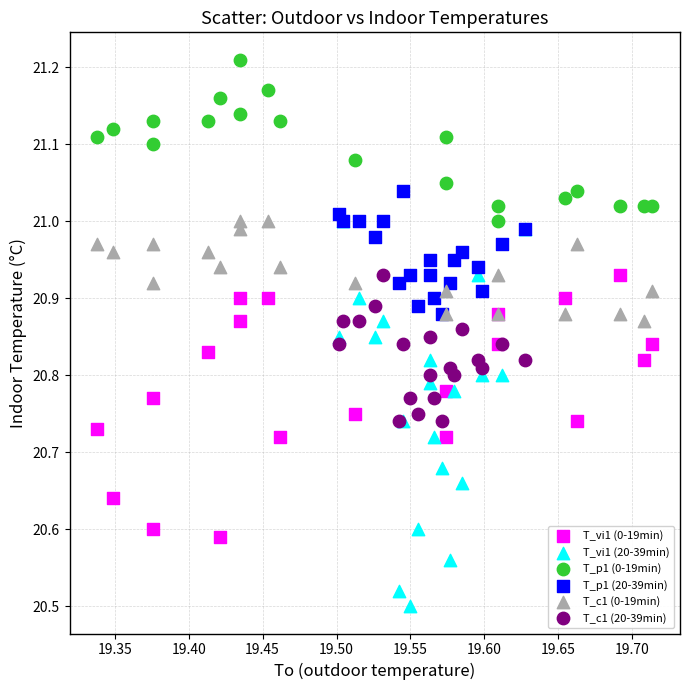

Which series has the largest Y range (max minus min)?

T_vi1 (20-39min)